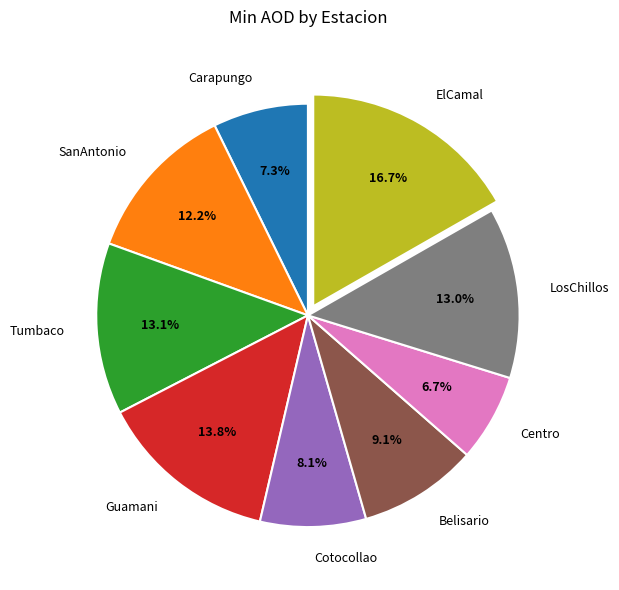

Which category has the biggest portion of the pie?

ElCamal